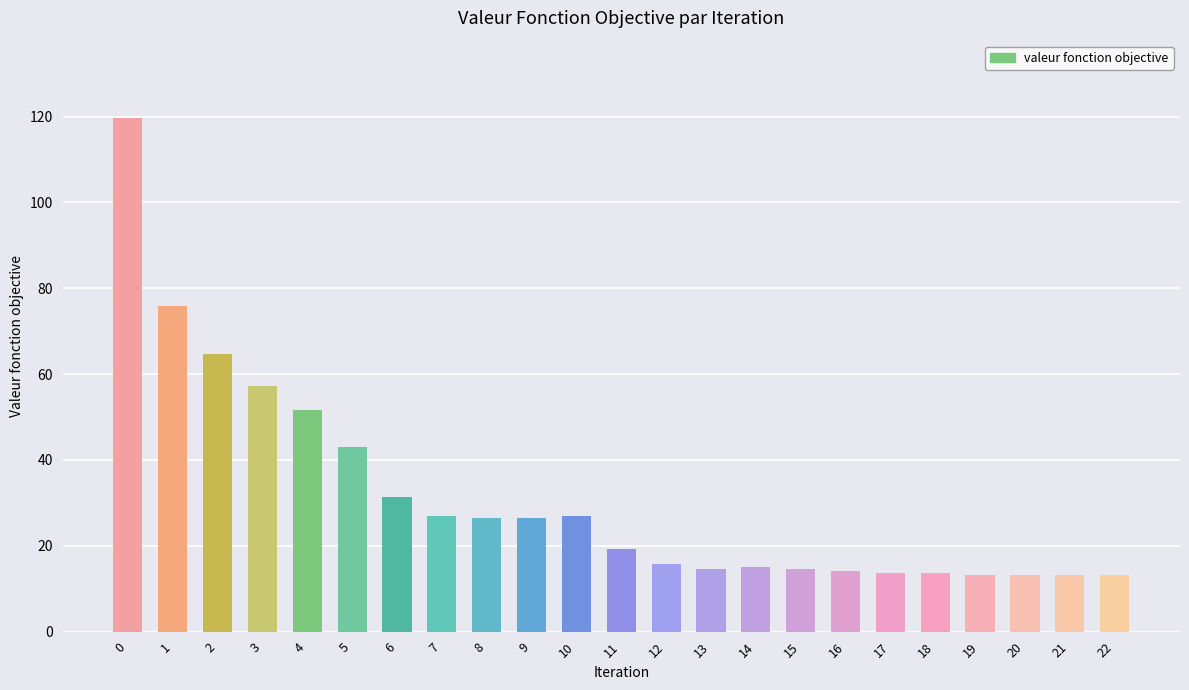

Read the value at 7.

26.9